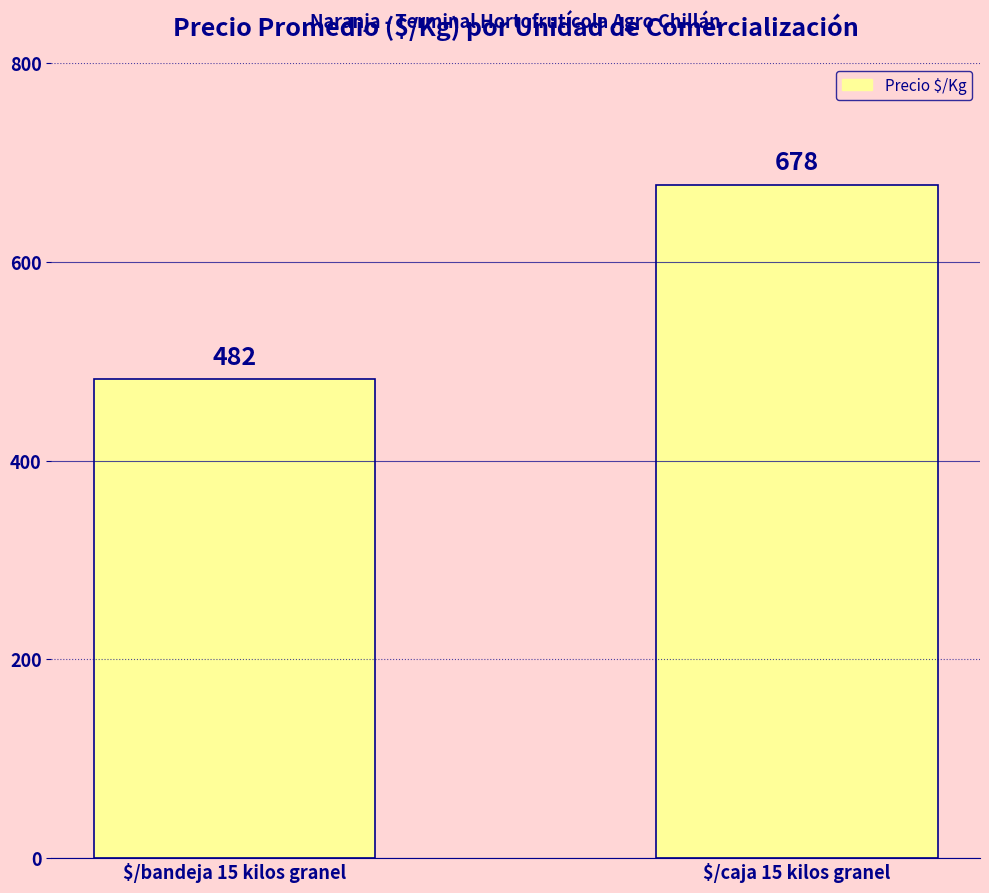

What position from the left is $/caja 15 kilos granel?

2